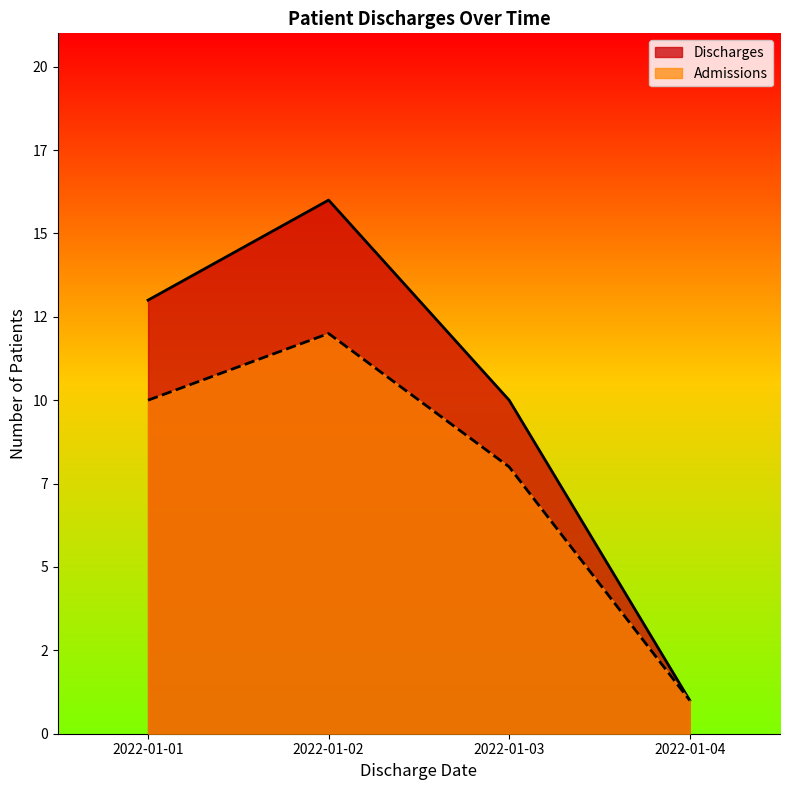

Which series has the largest total across all categories?

Discharges